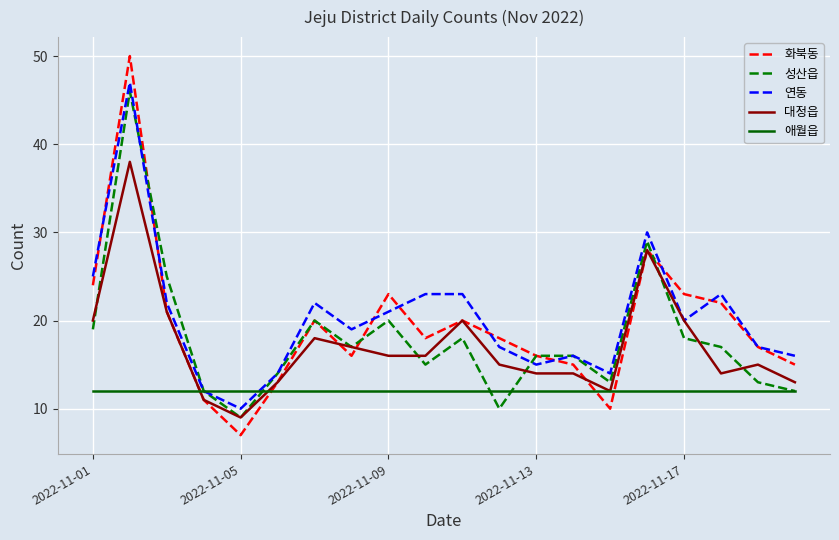

Does the chart display data point markers on the line(s)?

No